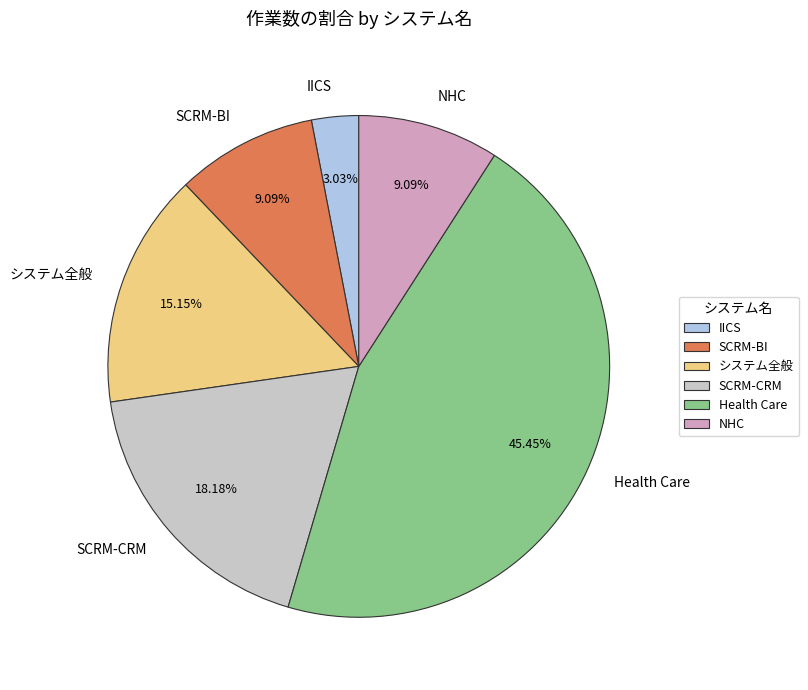

To the nearest percent, what is the average slice percentage?

17%